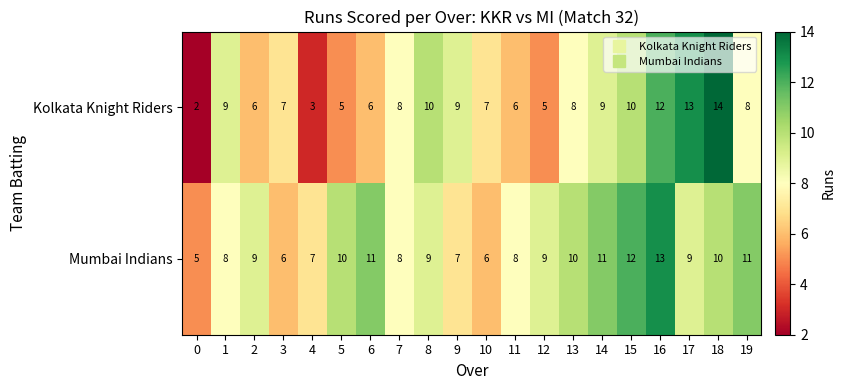

The Kolkata Knight Riders series shows 10 at 10. True or false?

False